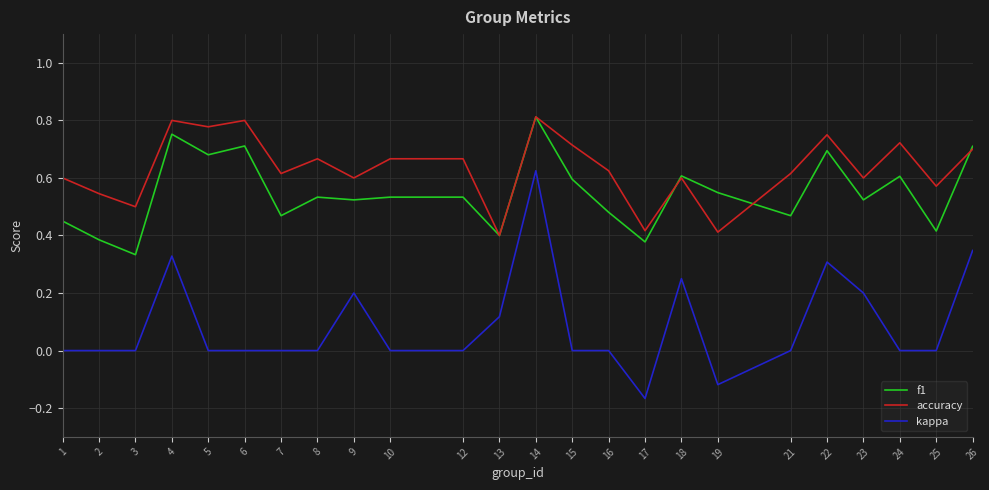

True or false: f1 and kappa intersect in this chart.

False